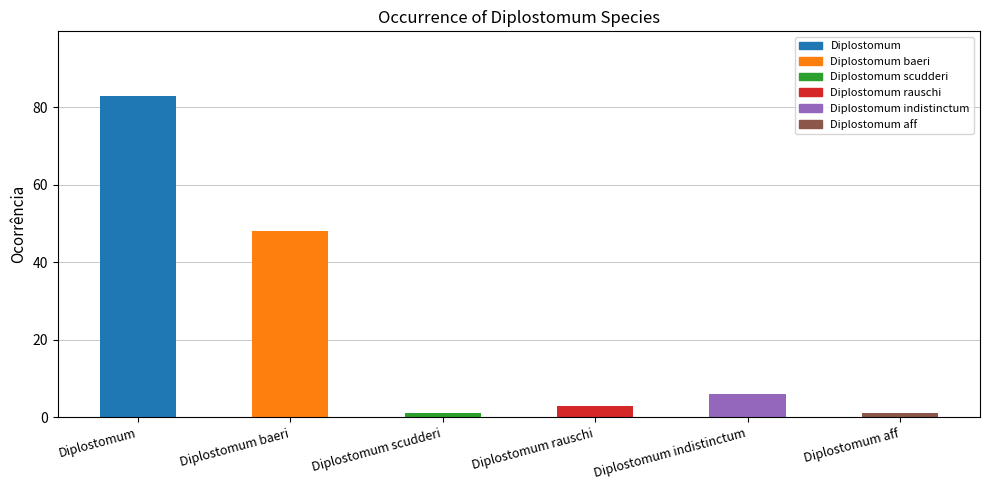

At which label is the value closest to 42?

Diplostomum baeri